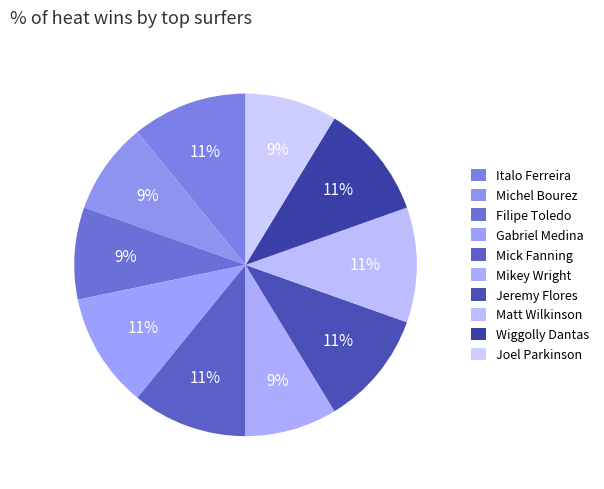

Is there a majority slice in this chart?

No